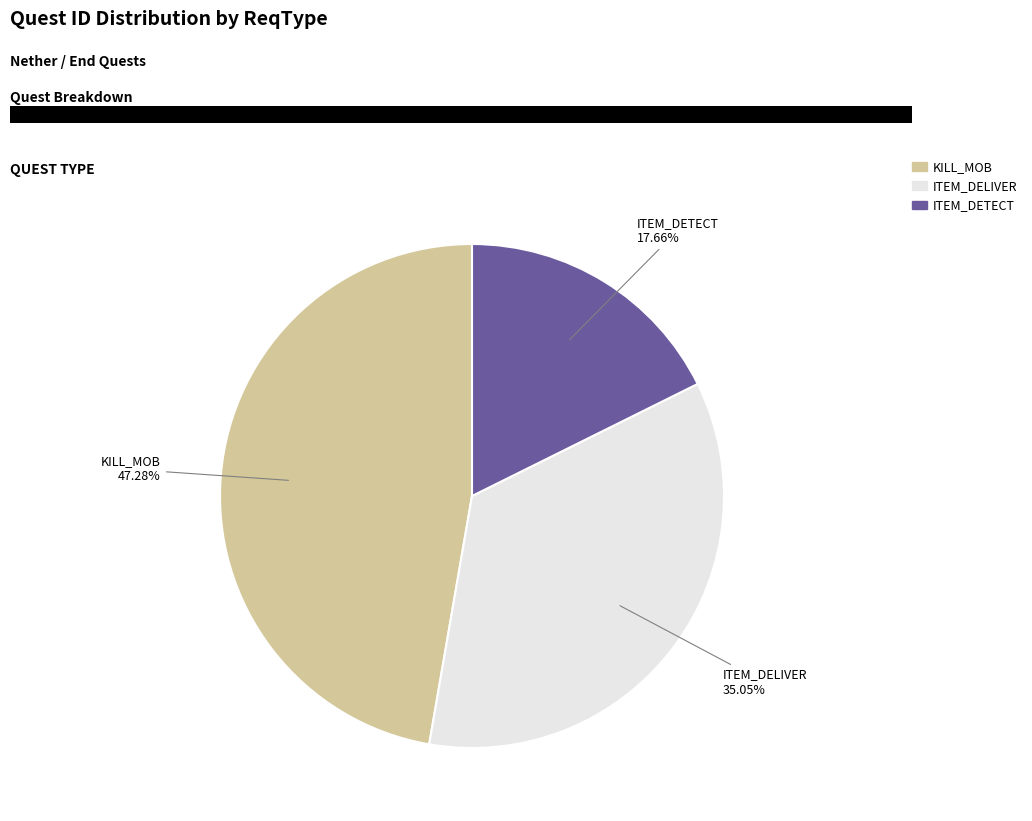

Does any single category account for the majority?

No